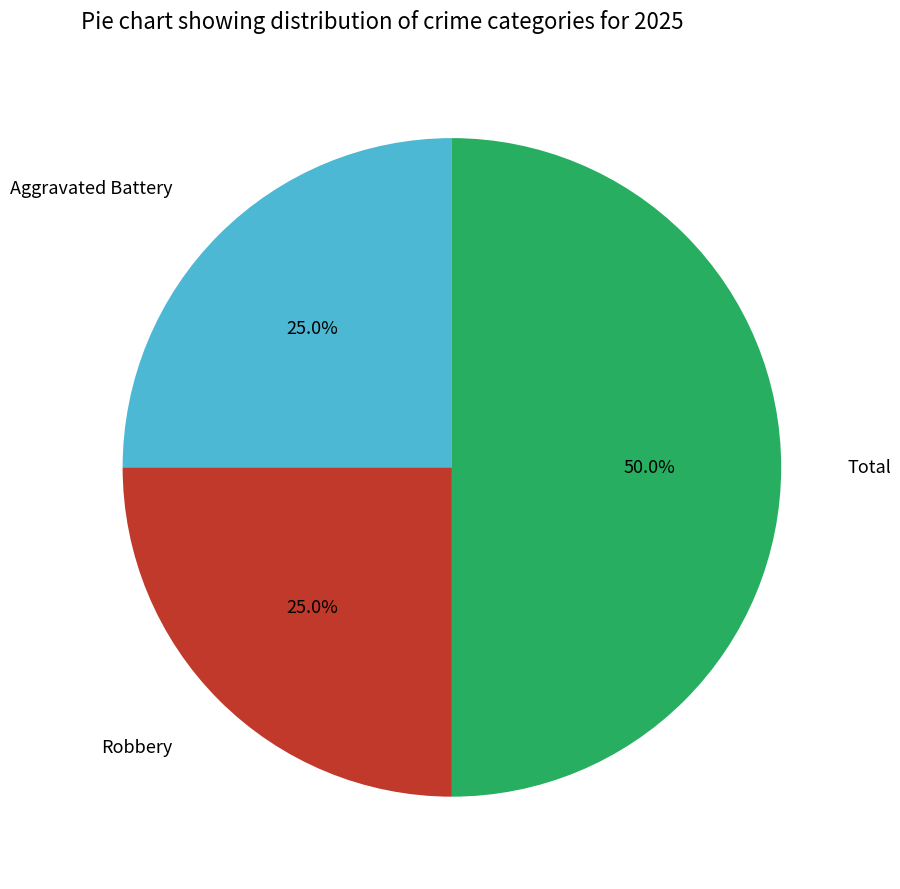

Approximately how many times larger is the value at Robbery compared to Total?

0.5